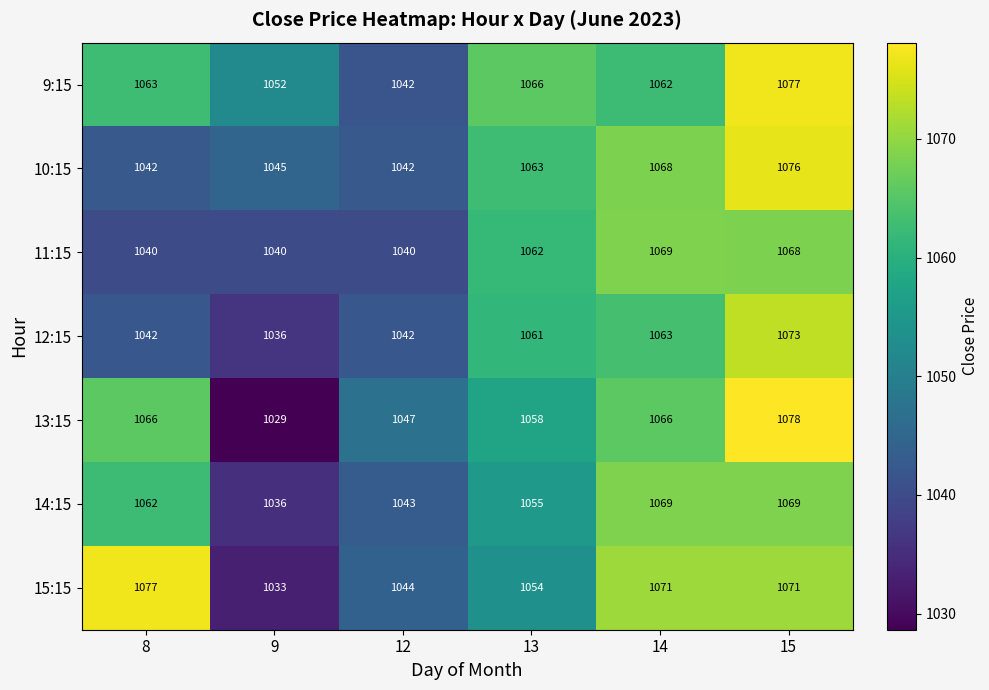

What is the difference between the 15:15 values at 9 and 14?

38